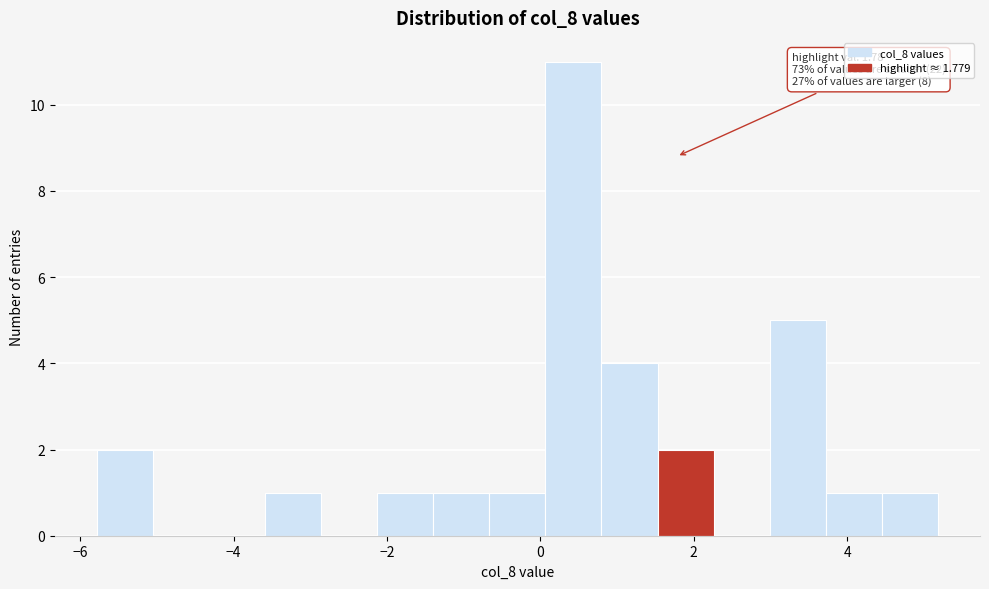

Around what value on the x-axis is the tallest bar? Give the approximate position of its centre, as read against the axis.

0.4